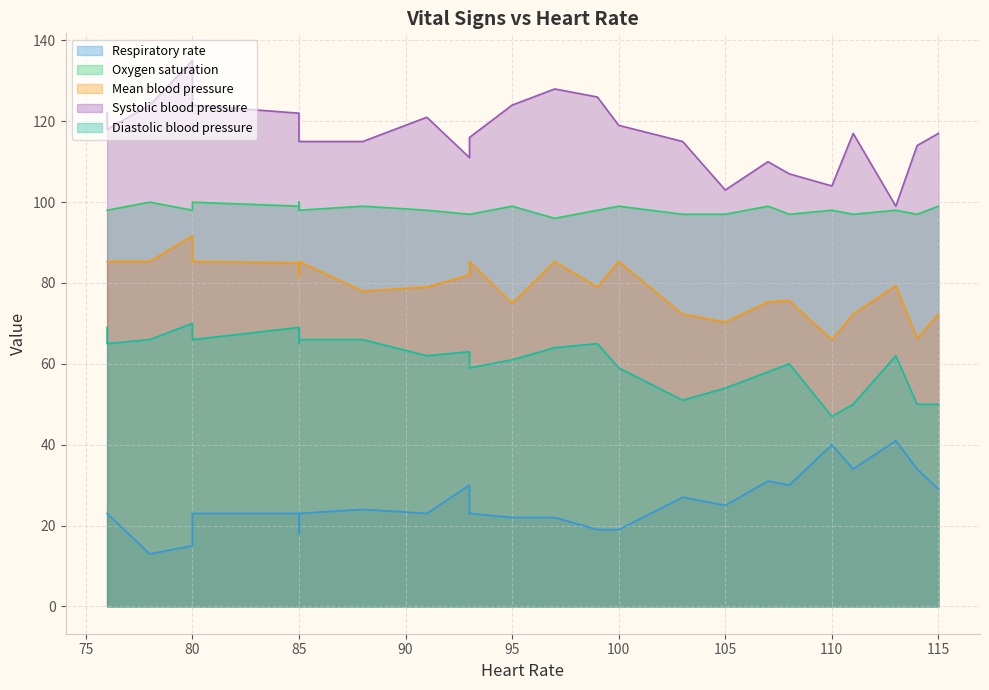

Is the value of Oxygen saturation at 12 greater than the value of Mean blood pressure at 21?

Yes